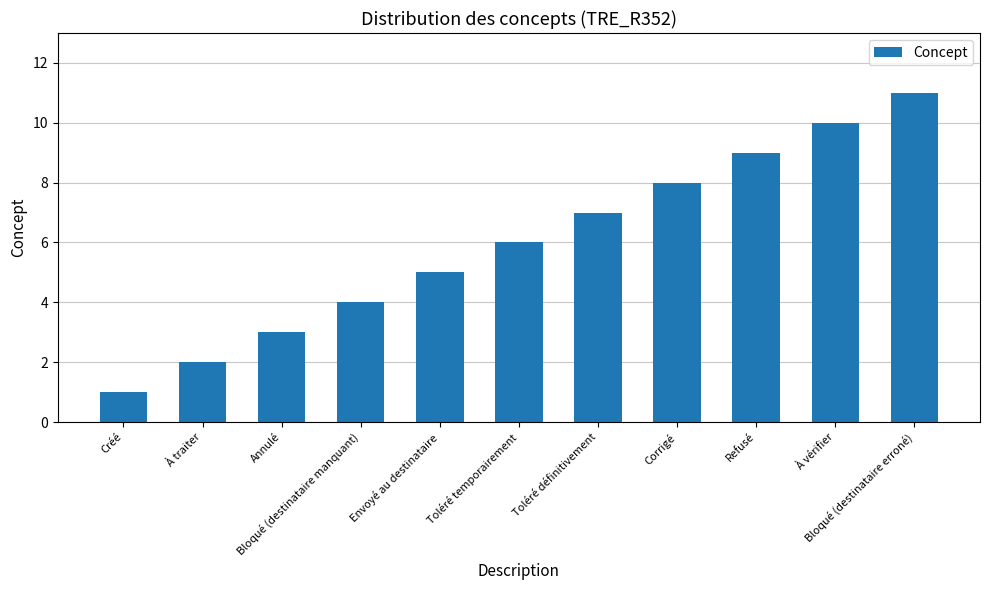

The value at À vérifier is 10. True or false?

True